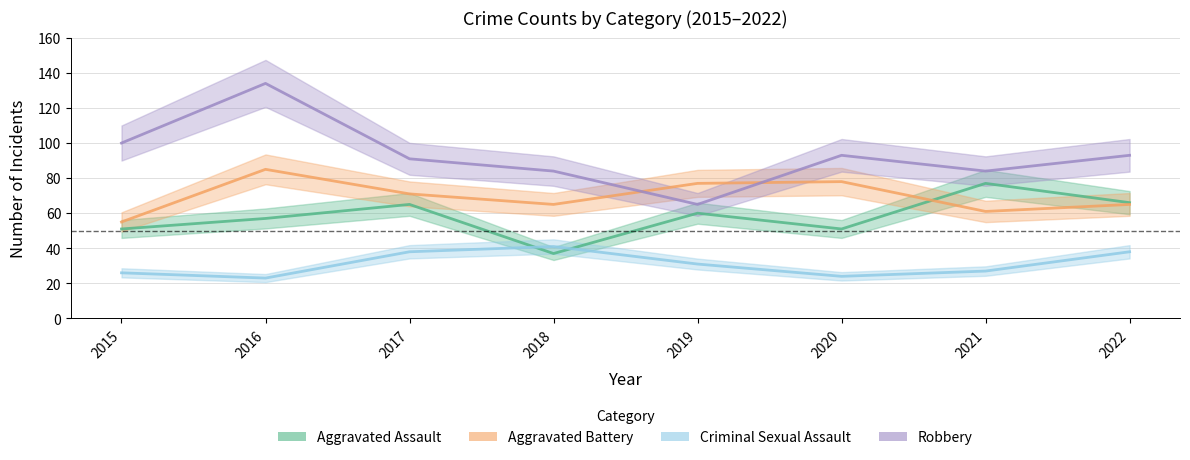

Is the value of Criminal Sexual Assault at 2021 greater than the value of Robbery at 2022?

No